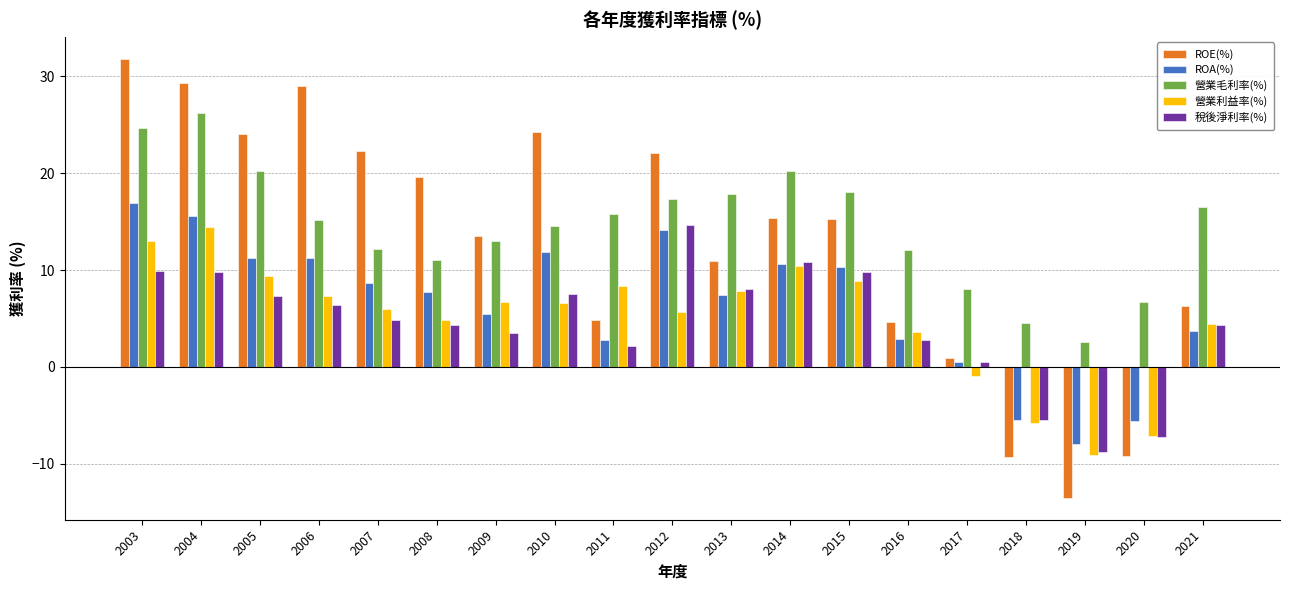

True or false: ROA(%) has a value of -11.3 at 2019.

False